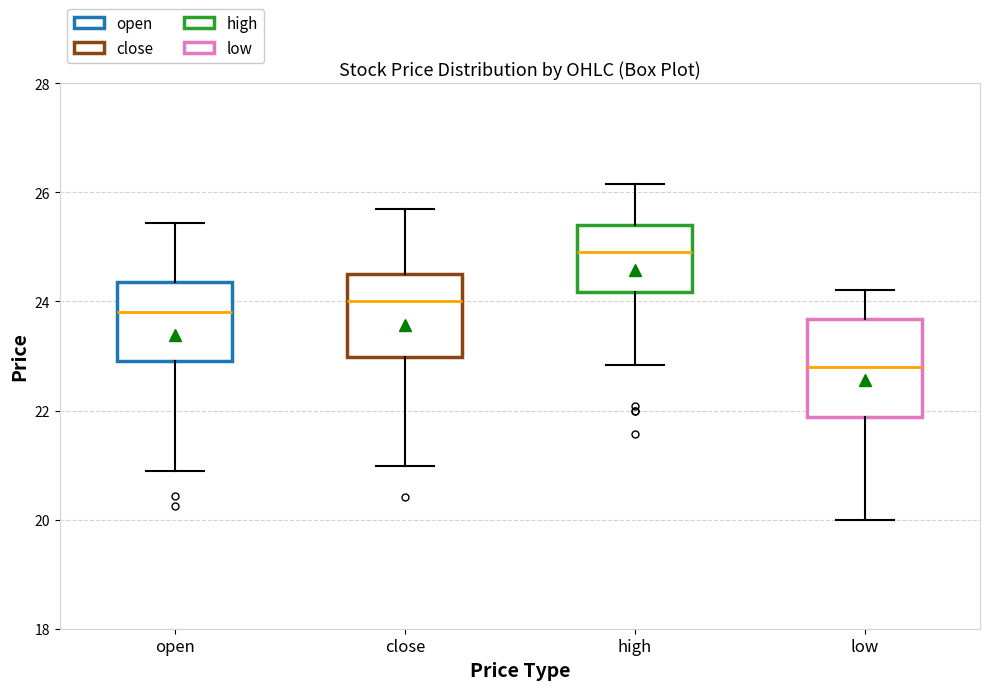

Where does the lower whisker of the box for high end on the y-axis? The values are not printed on the chart, so give them approximately, as read against the axis.

22.8